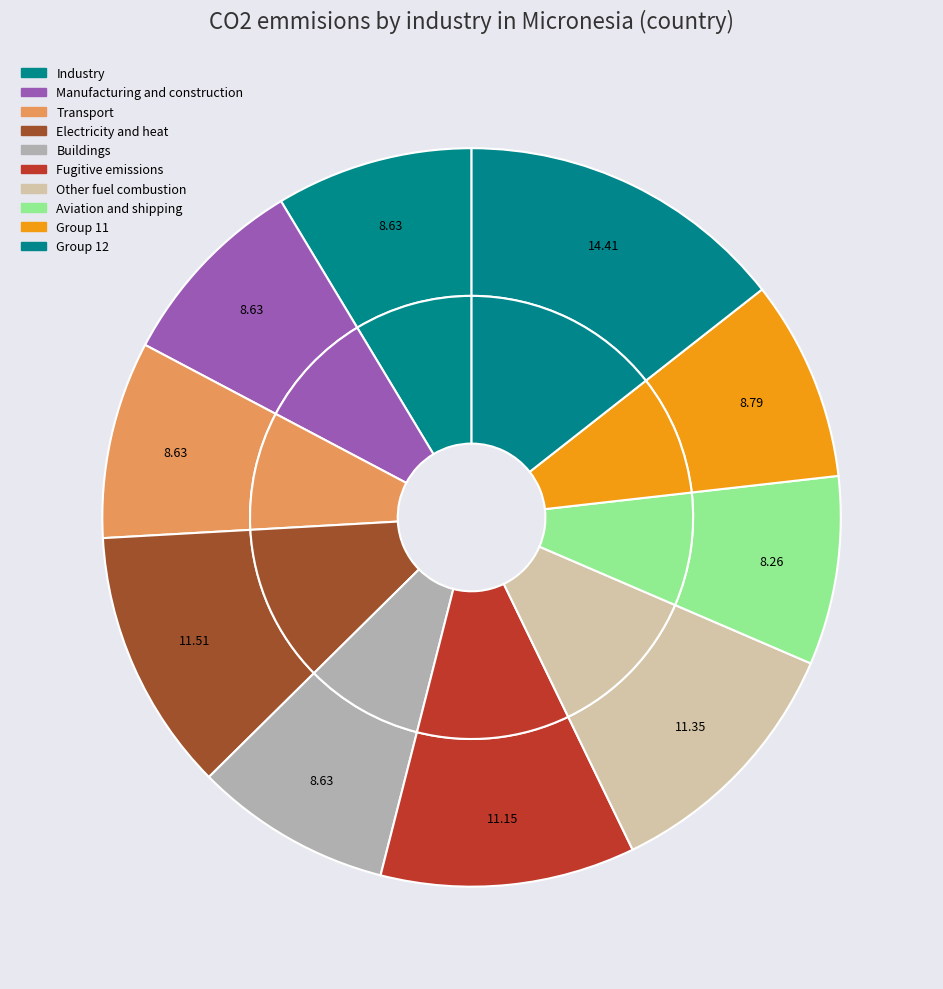

Does any single category account for the majority?

No